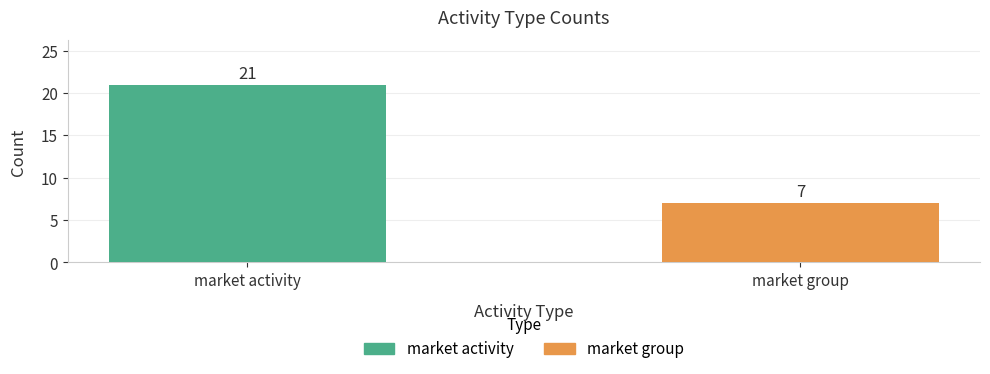

List the labels in order of value, smallest first.

market group, market activity